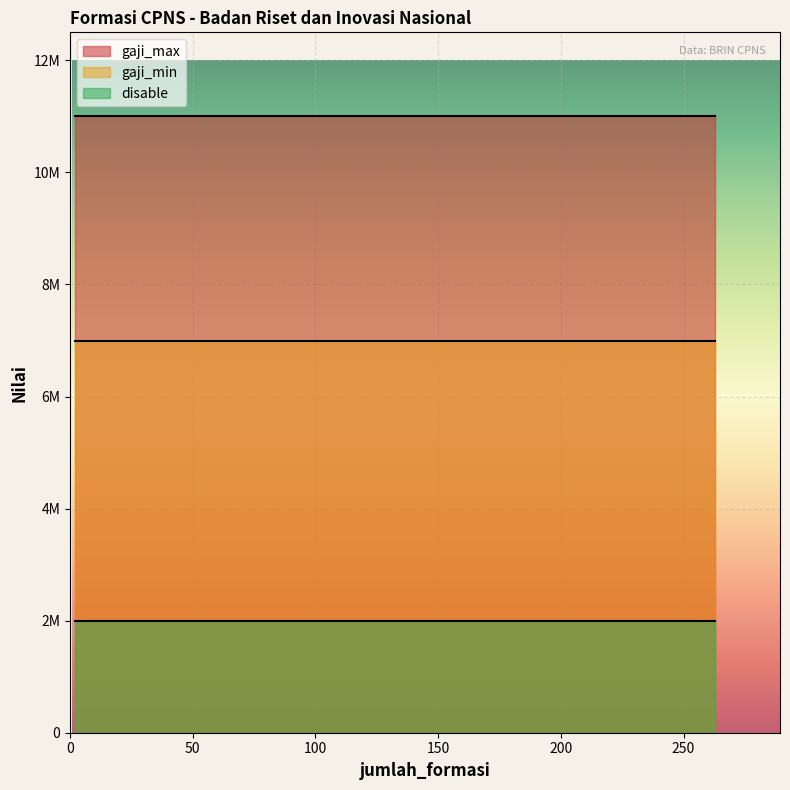

What are all the series names shown in the legend?

gaji_max, gaji_min, disable